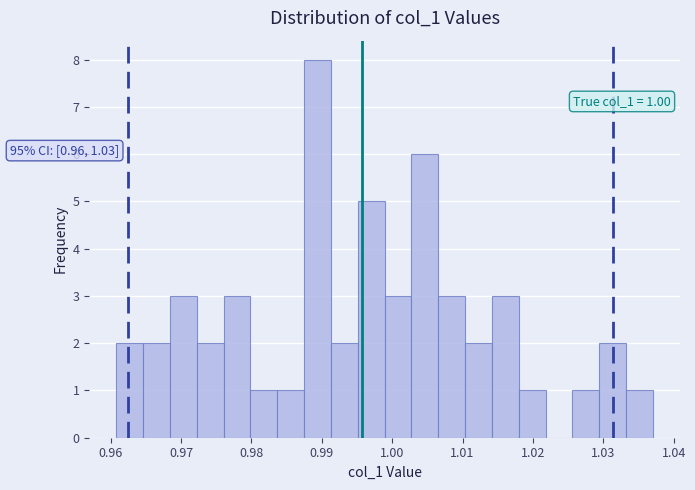

Read against the x-axis, roughly where is the centre of the tallest bar?

0.989